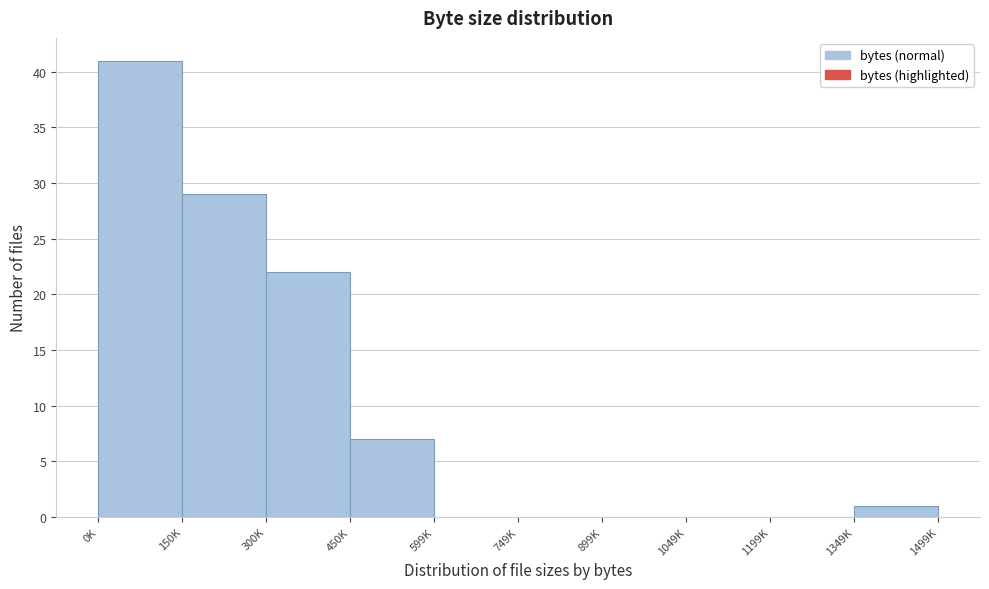

Reading left to right, what are all the values shown in this chart?

0K=41	150K=29	300K=22	450K=7	599K=0	749K=0	899K=0	1049K=0	1199K=0	1349K=1